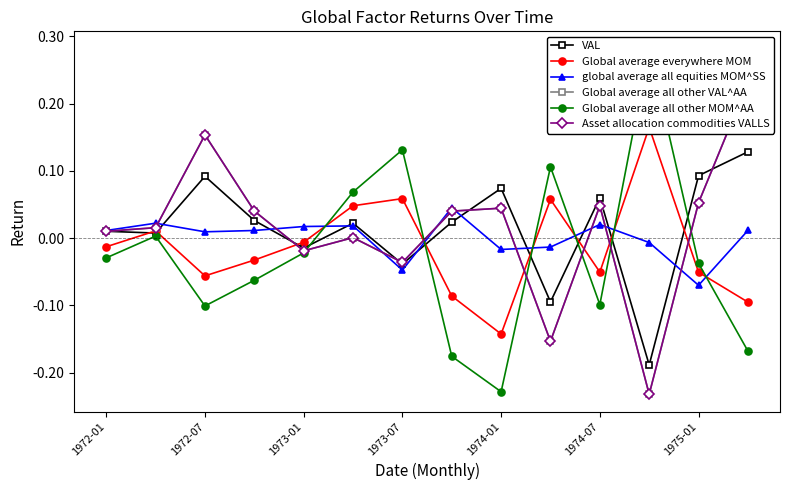

How many positive values does the Global average all other MOM^AA series have?

5